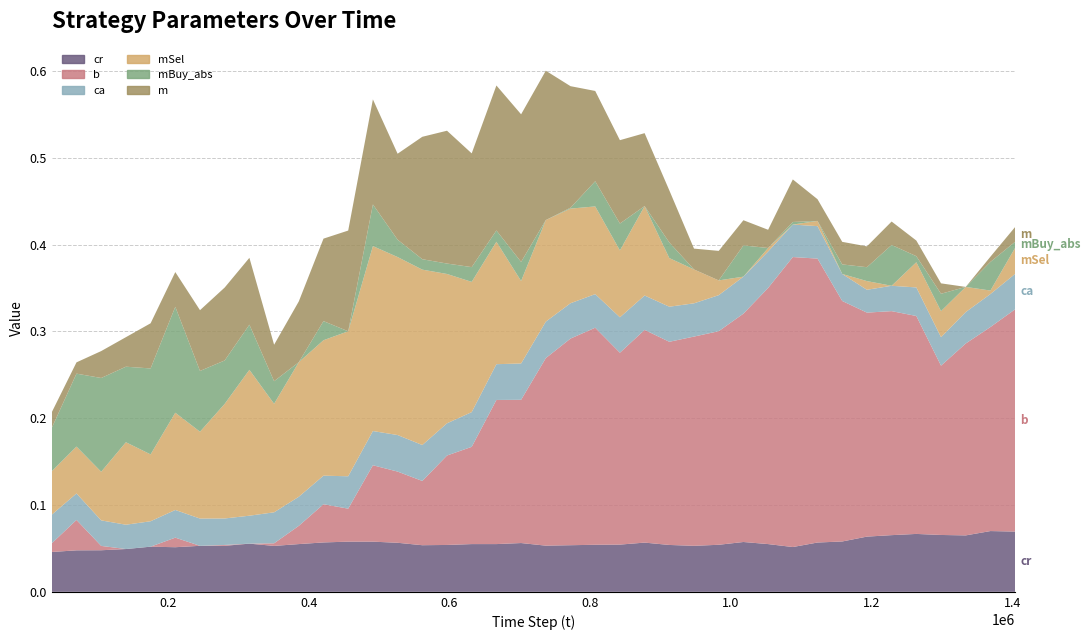

Reading left to right, transcribe all the data shown in this chart.

cr: 35096=0.0	70193=0.0	105289=0.0	140385=0.0	175481=0.1	210578=0.1	245675=0.1	280772=0.1	315868=0.1	350965=0.1	386062=0.1	421159=0.1	456255=0.1	491352=0.1	526448=0.1	561545=0.1	596641=0.1	631740=0.1	666836=0.1	701933=0.1	737030=0.1	772127=0.1	807223=0.1	842320=0.1	877417=0.1	912513=0.1	947611=0.1	982709=0.1	1017805=0.1	1052902=0.1	1087999=0.1	1123095=0.1	1158192=0.1	1193288=0.1	1228385=0.1	1263482=0.1	1298578=0.1	1333675=0.1	1368772=0.1	1403868=0.1
b: 35096=0.0	70193=0.0	105289=0.0	140385=0.0	175481=0.0	210578=0.0	245675=0.0	280772=0.0	315868=0.0	350965=0.0	386062=0.0	421159=0.0	456255=0.0	491352=0.1	526448=0.1	561545=0.1	596641=0.1	631740=0.1	666836=0.2	701933=0.2	737030=0.2	772127=0.2	807223=0.2	842320=0.2	877417=0.2	912513=0.2	947611=0.2	982709=0.2	1017805=0.3	1052902=0.3	1087999=0.3	1123095=0.3	1158192=0.3	1193288=0.3	1228385=0.3	1263482=0.3	1298578=0.2	1333675=0.2	1368772=0.2	1403868=0.3
ca: 35096=0.0	70193=0.0	105289=0.0	140385=0.0	175481=0.0	210578=0.0	245675=0.0	280772=0.0	315868=0.0	350965=0.0	386062=0.0	421159=0.0	456255=0.0	491352=0.0	526448=0.0	561545=0.0	596641=0.0	631740=0.0	666836=0.0	701933=0.0	737030=0.0	772127=0.0	807223=0.0	842320=0.0	877417=0.0	912513=0.0	947611=0.0	982709=0.0	1017805=0.0	1052902=0.0	1087999=0.0	1123095=0.0	1158192=0.0	1193288=0.0	1228385=0.0	1263482=0.0	1298578=0.0	1333675=0.0	1368772=0.0	1403868=0.0
mSel: 35096=0.1	70193=0.1	105289=0.1	140385=0.1	175481=0.1	210578=0.1	245675=0.1	280772=0.1	315868=0.2	350965=0.1	386062=0.2	421159=0.2	456255=0.2	491352=0.2	526448=0.2	561545=0.2	596641=0.2	631740=0.1	666836=0.1	701933=0.1	737030=0.1	772127=0.1	807223=0.1	842320=0.1	877417=0.1	912513=0.1	947611=0.0	982709=0.0	1017805=0.0	1052902=0.0	1087999=0.0	1123095=0.0	1158192=0.0	1193288=0.0	1228385=0.0	1263482=0.0	1298578=0.0	1333675=0.0	1368772=0.0	1403868=0.0
mBuy_abs: 35096=0.1	70193=0.1	105289=0.1	140385=0.1	175481=0.1	210578=0.1	245675=0.1	280772=0.1	315868=0.1	350965=0.0	386062=0.0	421159=0.0	456255=0.0	491352=0.0	526448=0.0	561545=0.0	596641=0.0	631740=0.0	666836=0.0	701933=0.0	737030=0.0	772127=0.0	807223=0.0	842320=0.0	877417=0.0	912513=0.0	947611=0.0	982709=0.0	1017805=0.0	1052902=0.0	1087999=0.0	1123095=0.0	1158192=0.0	1193288=0.0	1228385=0.0	1263482=0.0	1298578=0.0	1333675=0.0	1368772=0.0	1403868=0.0
m: 35096=0.0	70193=0.0	105289=0.0	140385=0.0	175481=0.1	210578=0.0	245675=0.1	280772=0.1	315868=0.1	350965=0.0	386062=0.1	421159=0.1	456255=0.1	491352=0.1	526448=0.1	561545=0.1	596641=0.2	631740=0.1	666836=0.2	701933=0.2	737030=0.2	772127=0.1	807223=0.1	842320=0.1	877417=0.1	912513=0.1	947611=0.0	982709=0.0	1017805=0.0	1052902=0.0	1087999=0.0	1123095=0.0	1158192=0.0	1193288=0.0	1228385=0.0	1263482=0.0	1298578=0.0	1333675=0.0	1368772=0.0	1403868=0.0